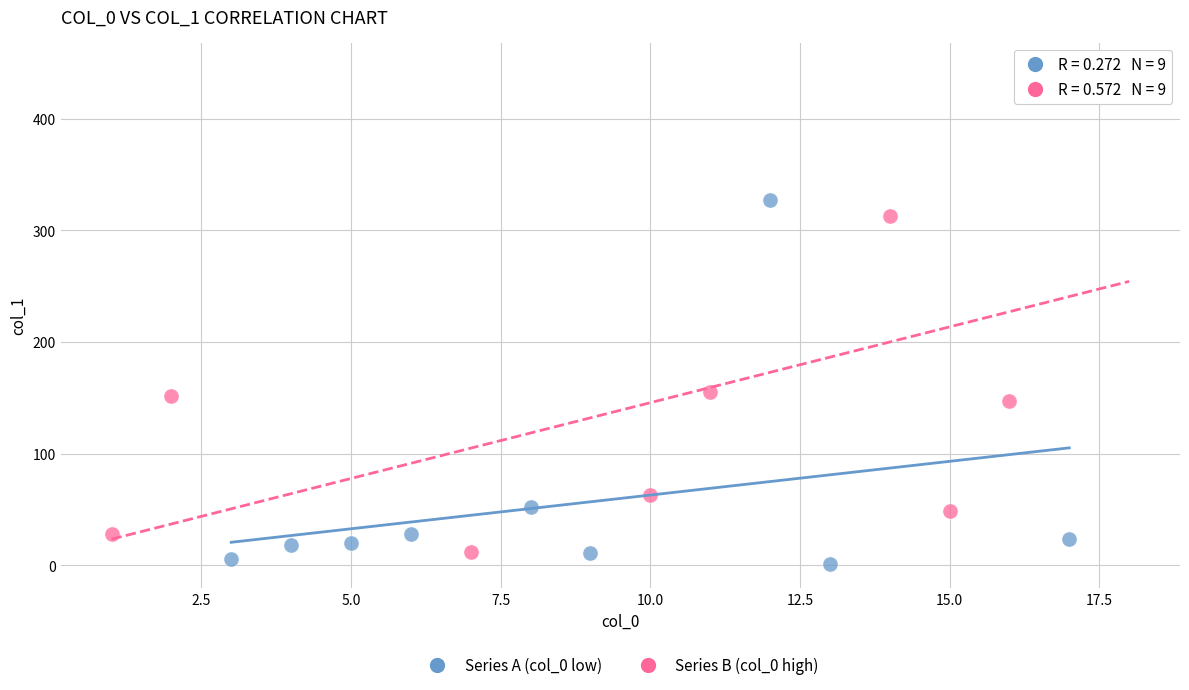

Which series has the widest spread of Y values?

Series B (col_0 high)